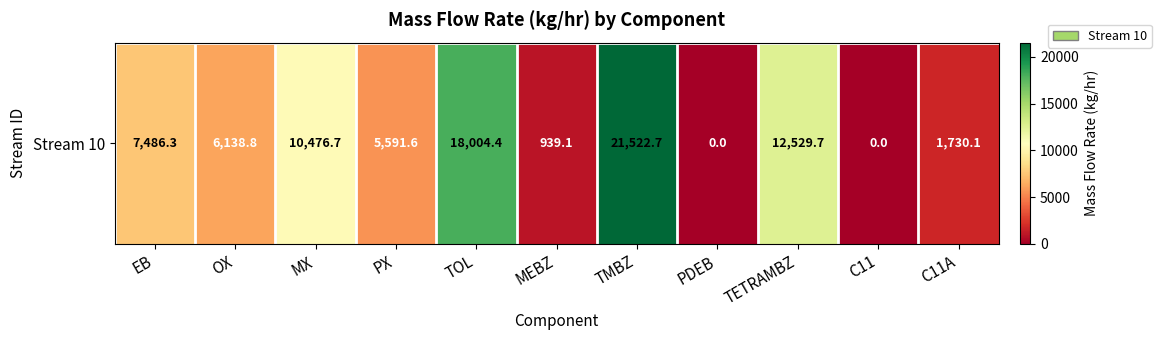

The value at C11 is 0.0. True or false?

True